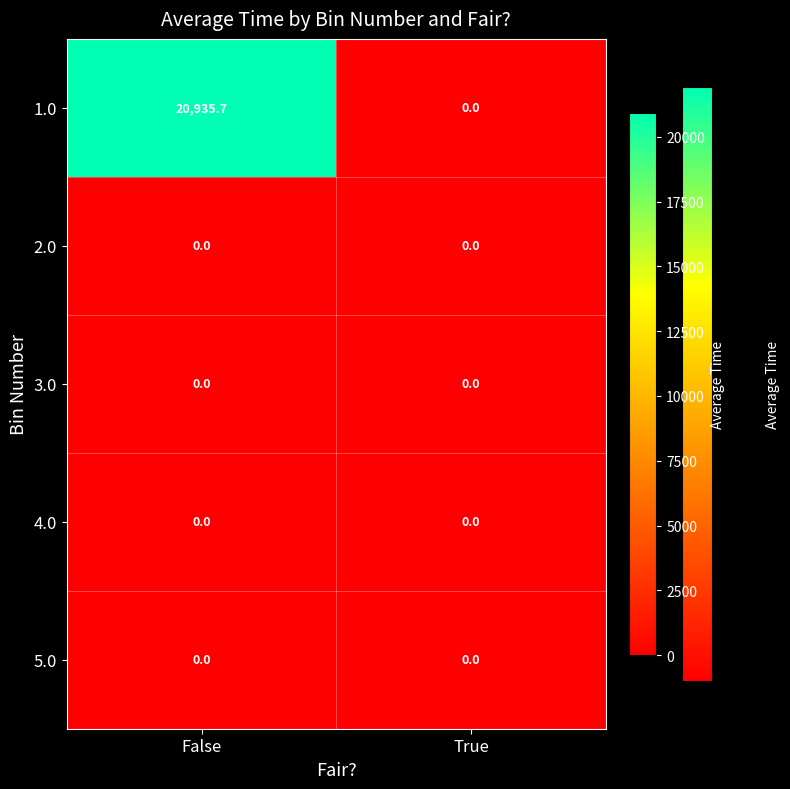

Which series has the largest total across all categories?

1.0